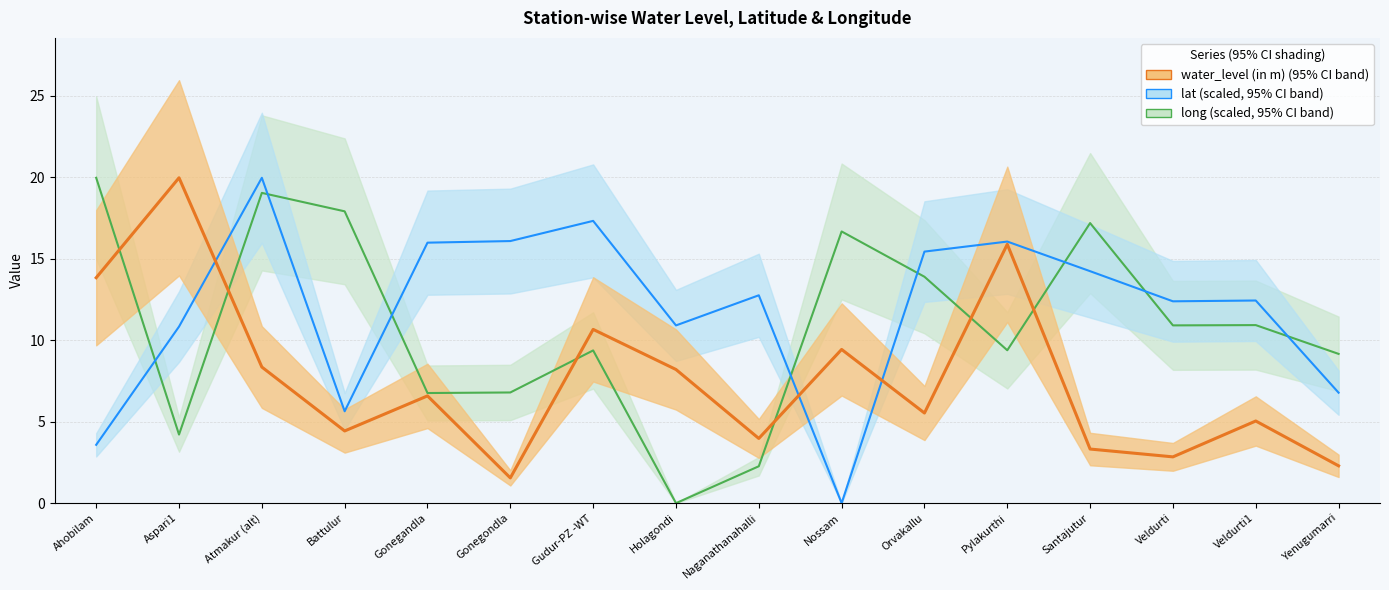

At how many categories does at least one series exceed 16?

9